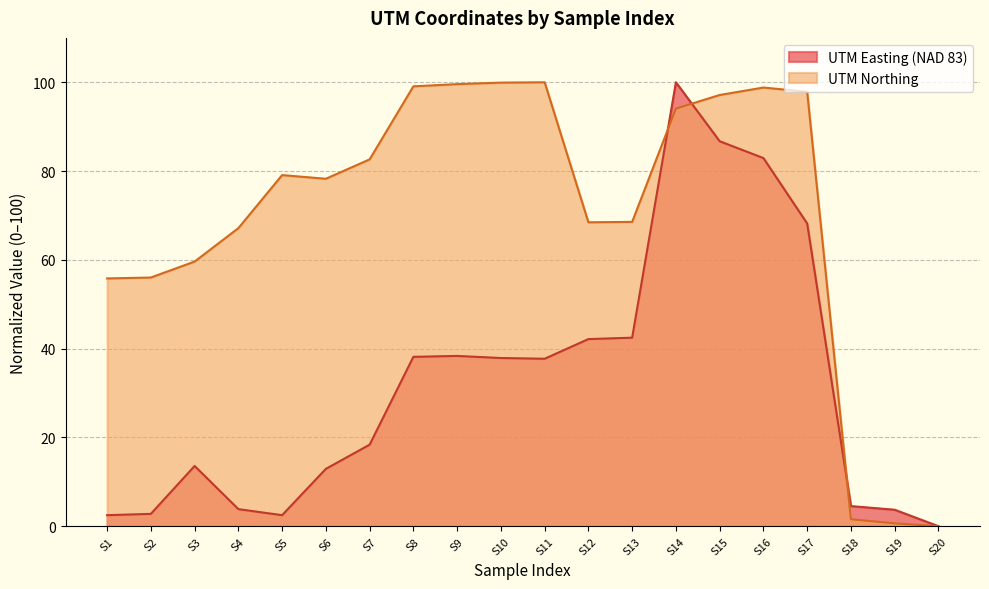

Count the number of data series in this chart.

2